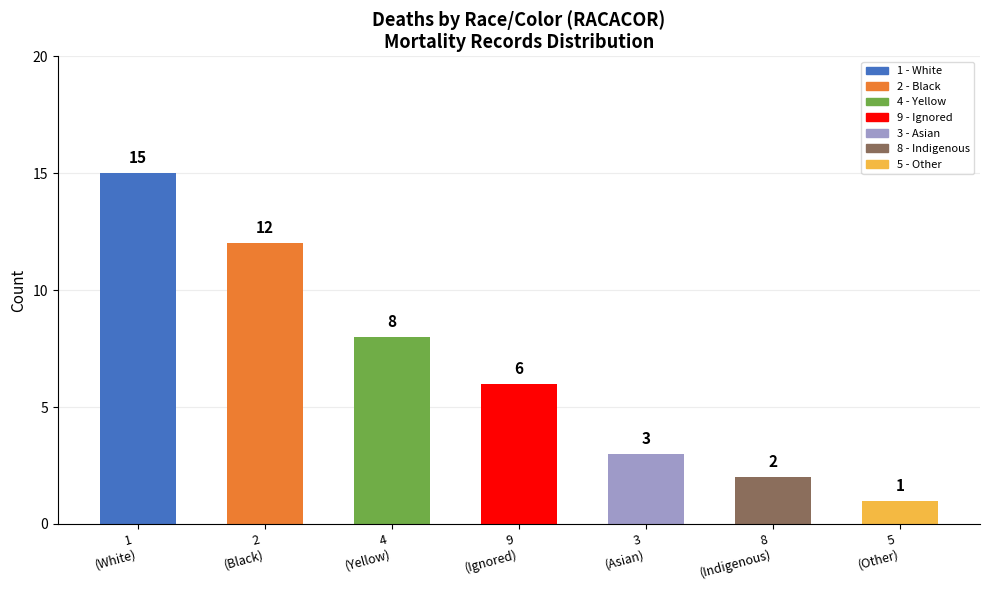

Rank the categories by value from highest to lowest.

1
(White), 2
(Black), 4
(Yellow), 9
(Ignored), 3
(Asian), 8
(Indigenous), 5
(Other)